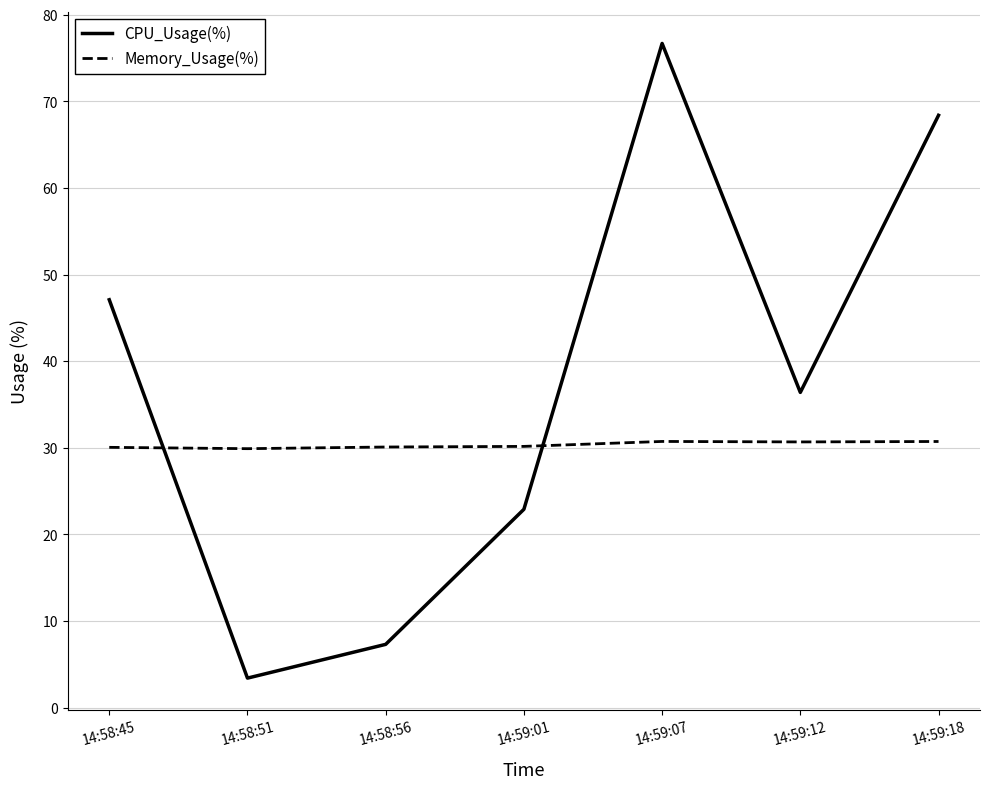

What is the minimum value shown in the chart?

3.4